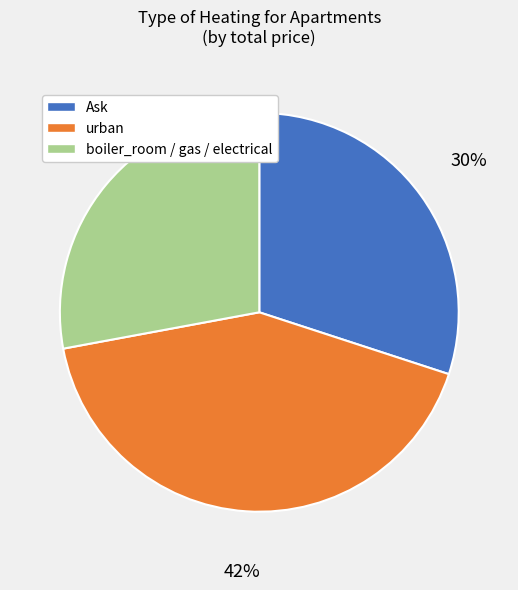

Does any single category account for the majority?

No